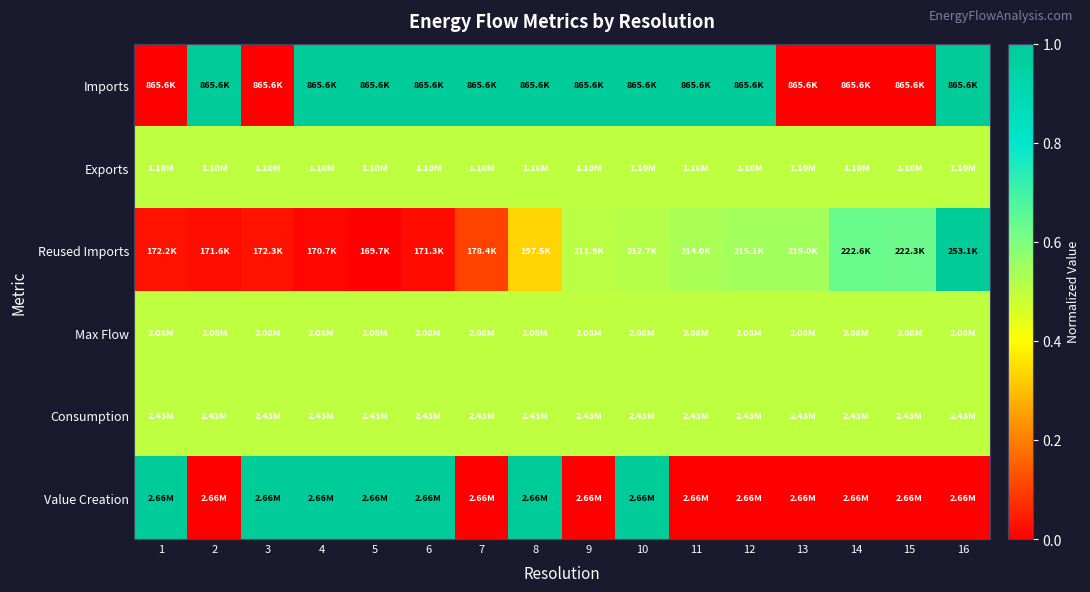

Which has a higher value, 4 or 15?

4